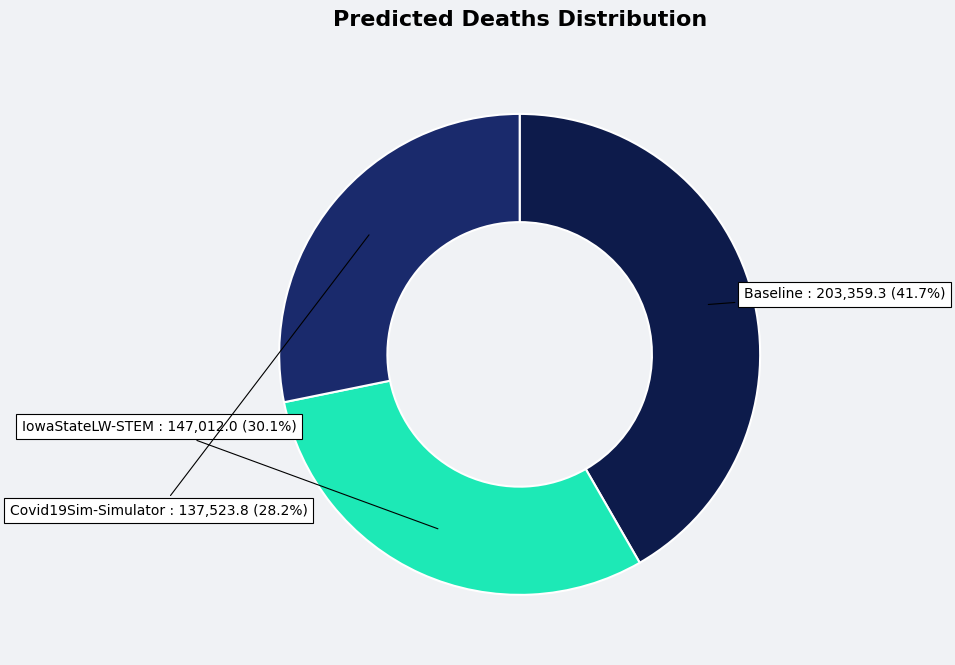

Count the number of slices in the pie.

3